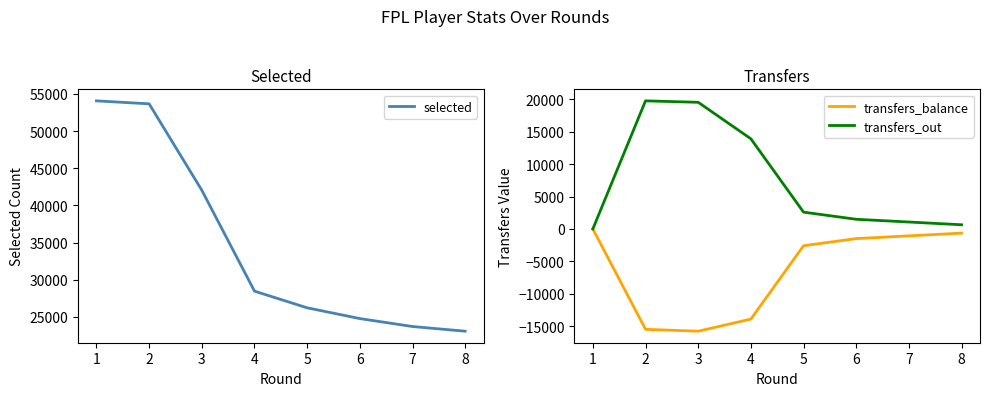

The value of transfers_balance at 6 is -2259. True or false?

False